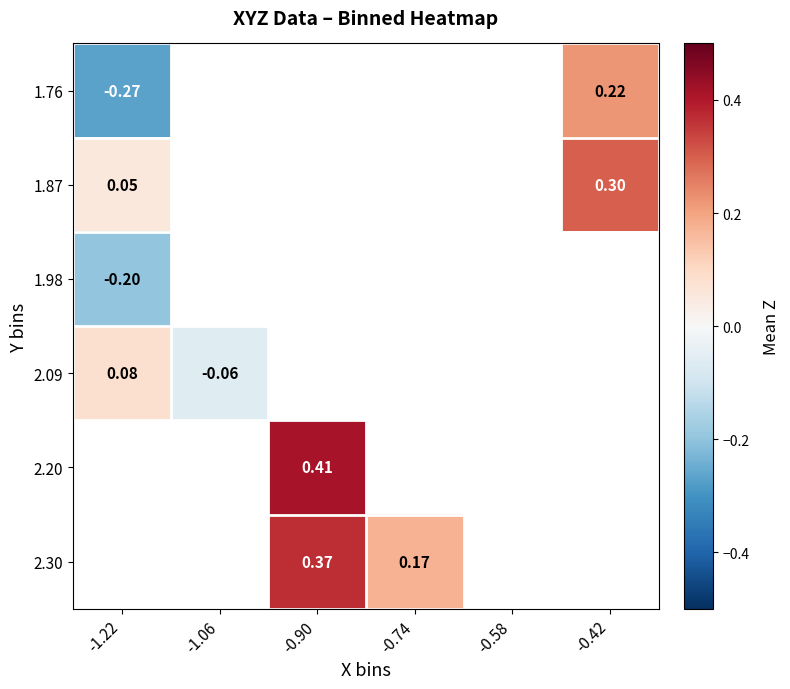

What is the difference between the highest and lowest values at -1.22?

0.3